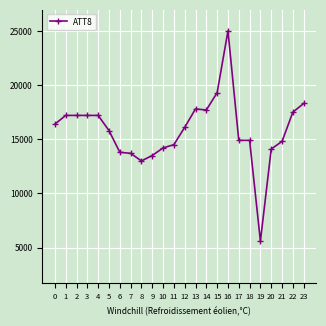

What is the change in value from 7 to 16?

+11300